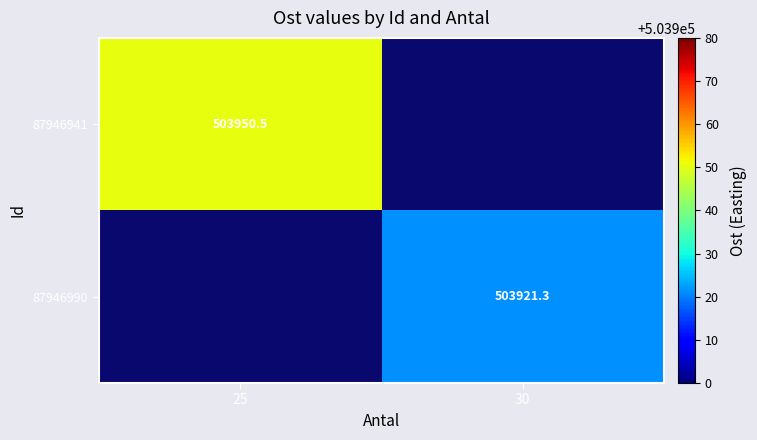

How many categories are shown in the chart?

2